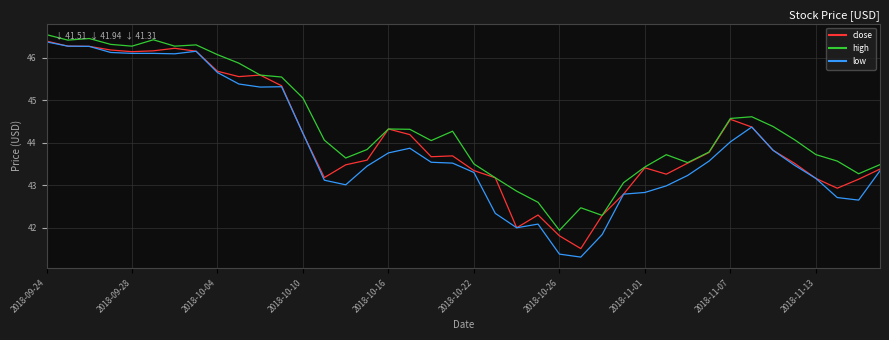

Count the number of categories in the chart.

40